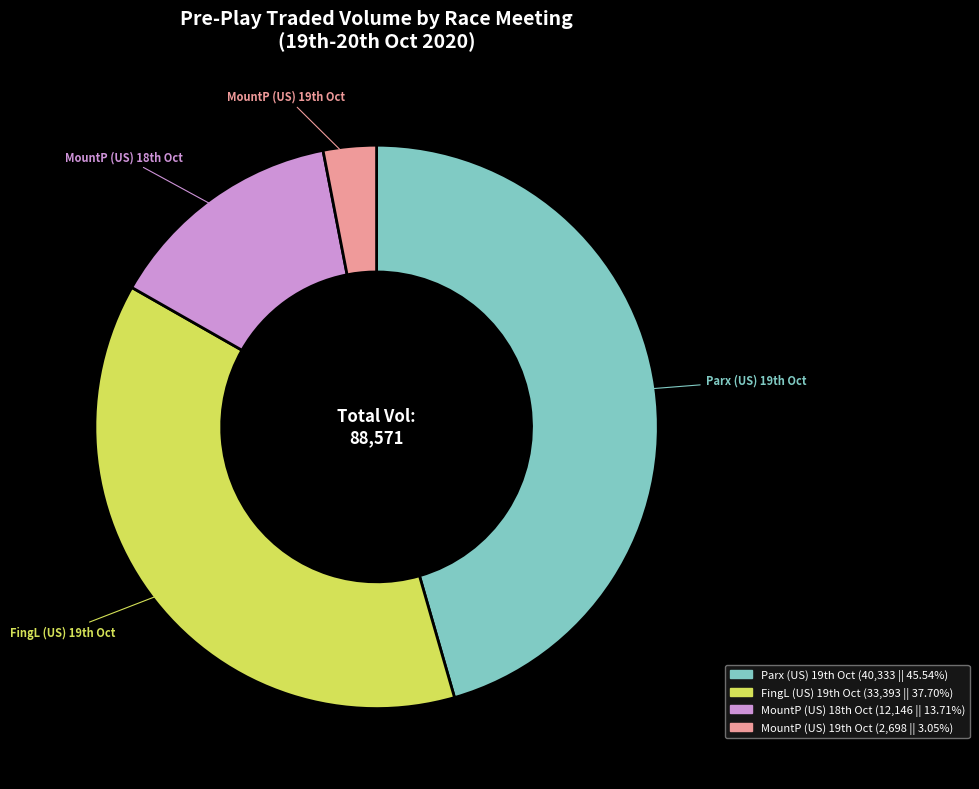

Does any single category account for the majority?

No